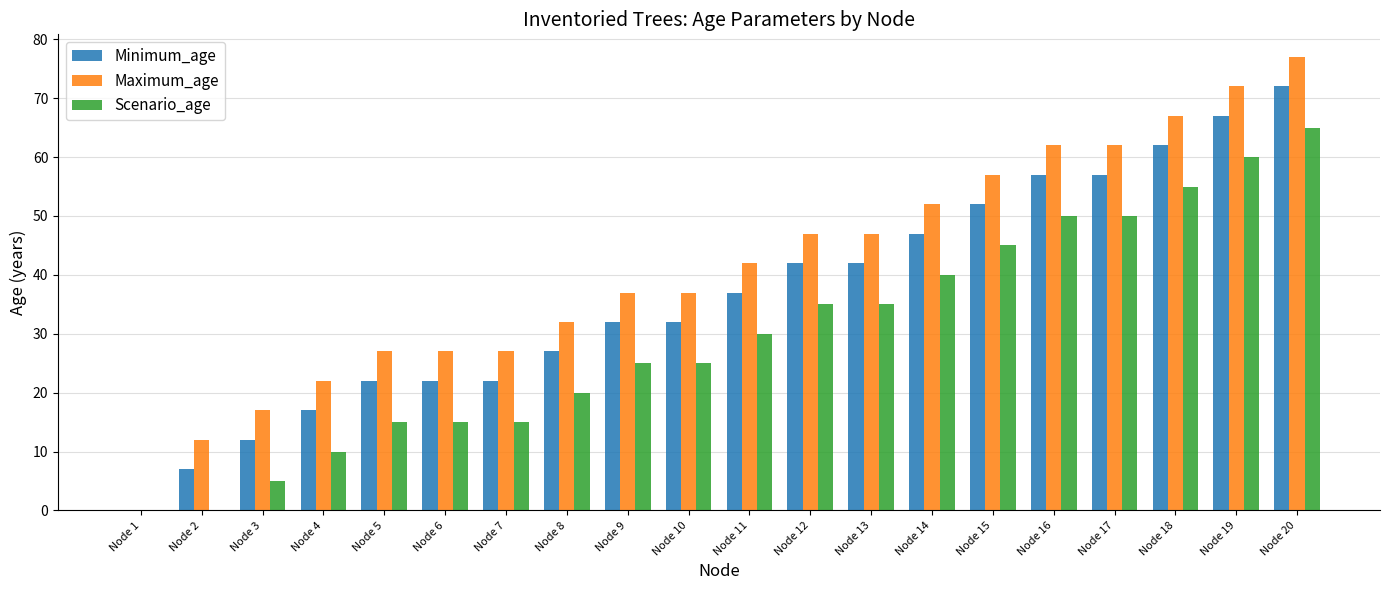

Which series changed the most between Node 1 and Node 12?

Maximum_age